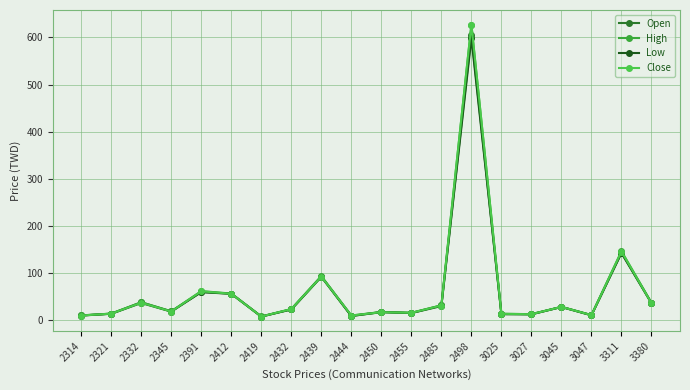

The value of Open at 2321 is 14.4. True or false?

True